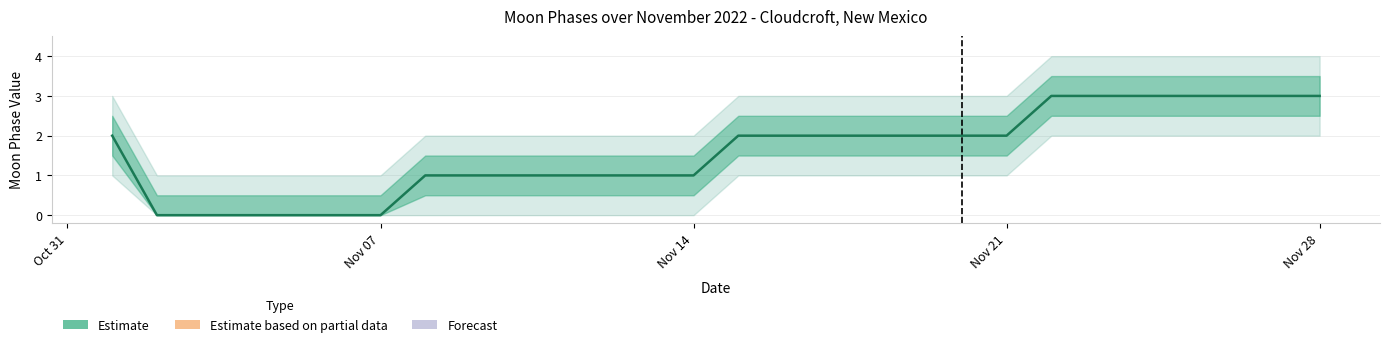

What is the maximum value shown in the chart?

3